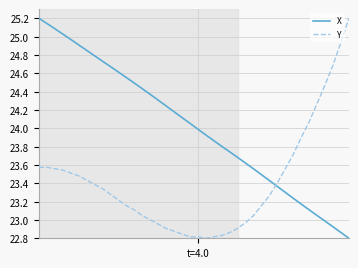

What is the difference between the maximum and minimum values in the Y series?

2.4